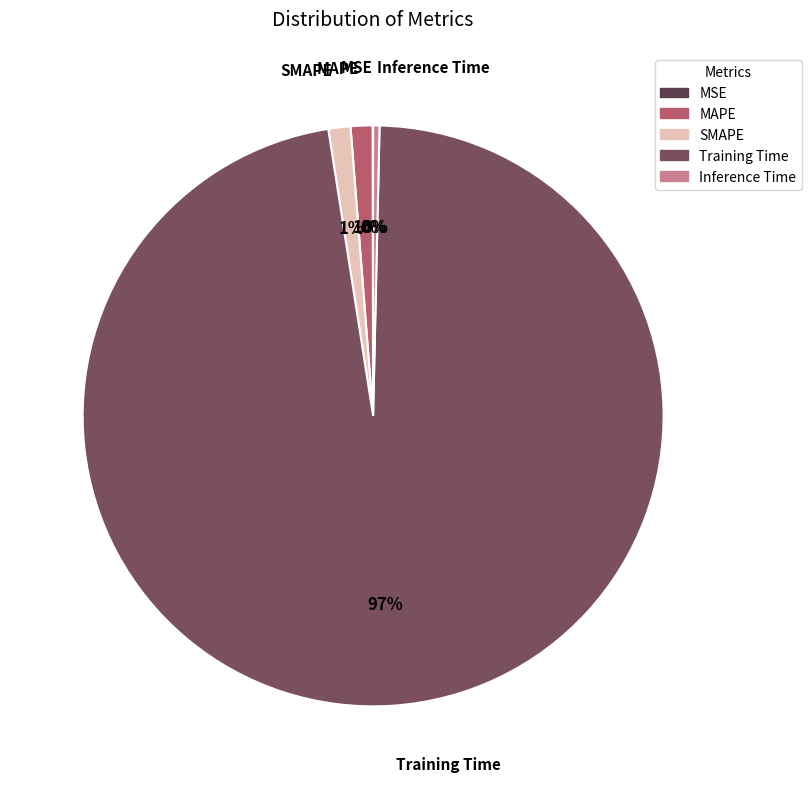

Which slice represents more than half of the pie?

Training Time